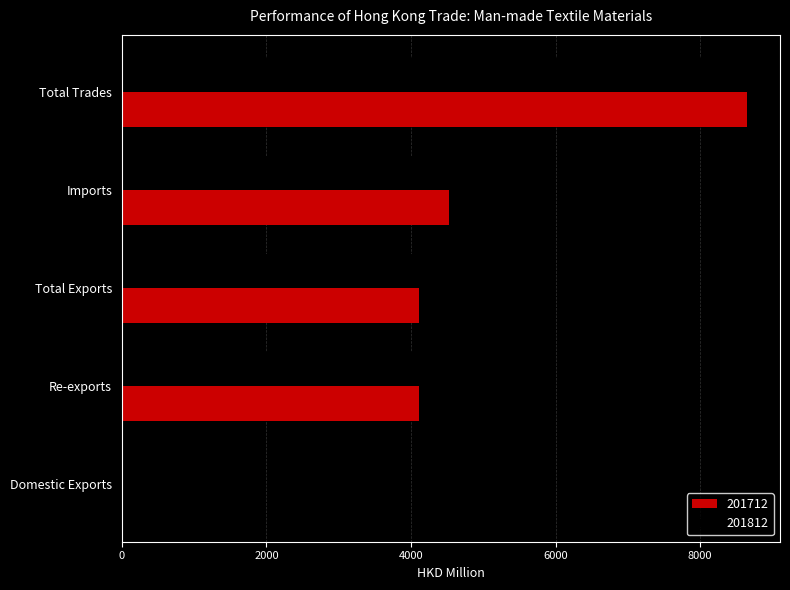

Which series has the widest spread of values?

201812